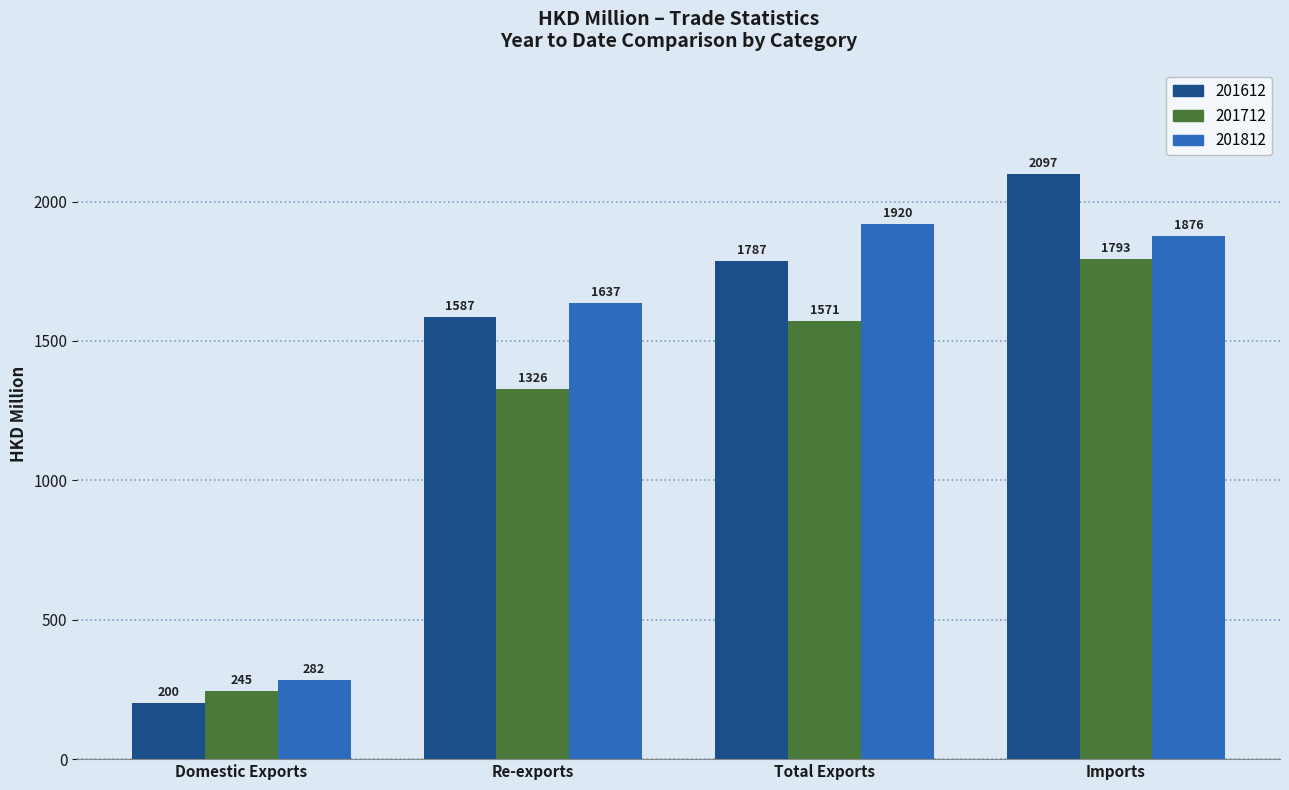

What is the approximate value of 201812 at Domestic Exports?

282.2